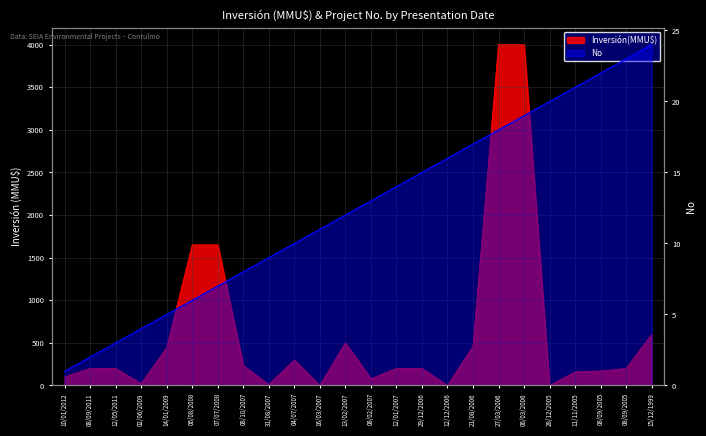

What is the greatest value displayed?

4000